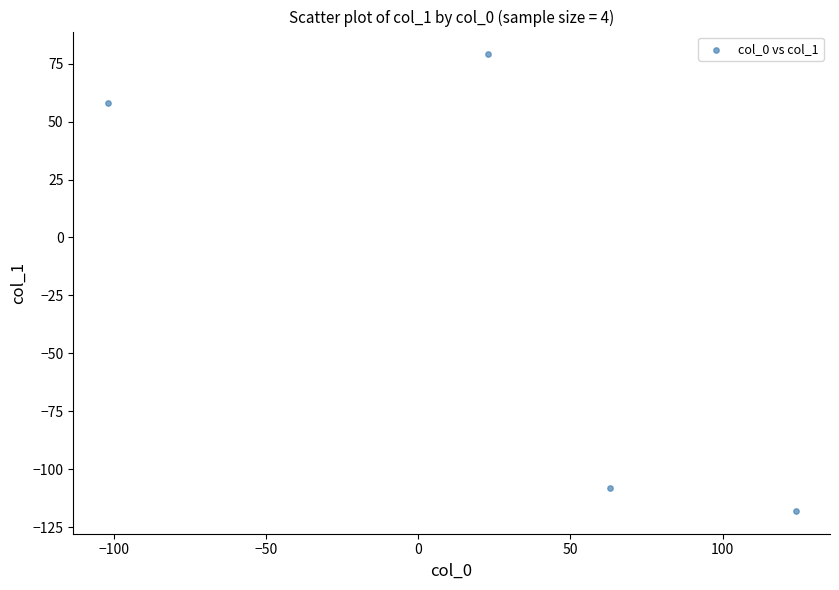

What Y value in the scatter plot is closest to -19?

58